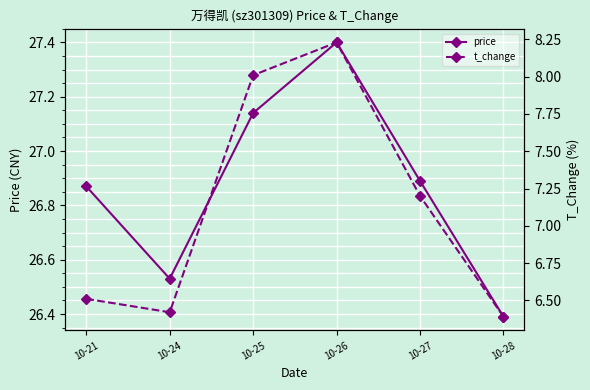

What is the highest value of the price series?

27.4